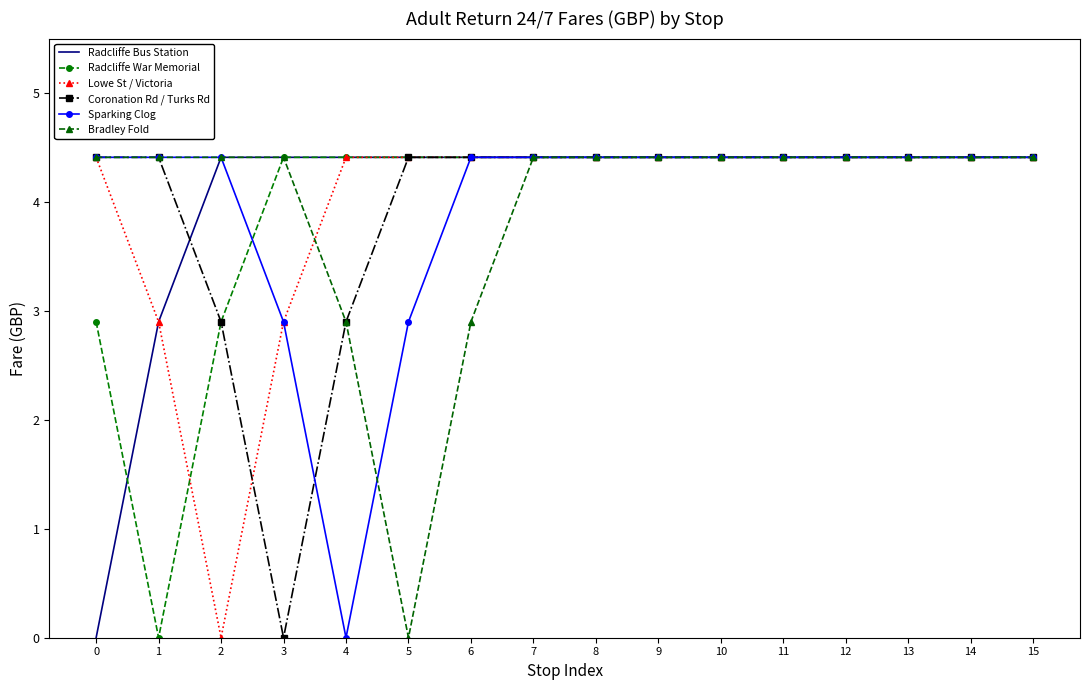

Where is Radcliffe Bus Station nearest to the value 2?

1